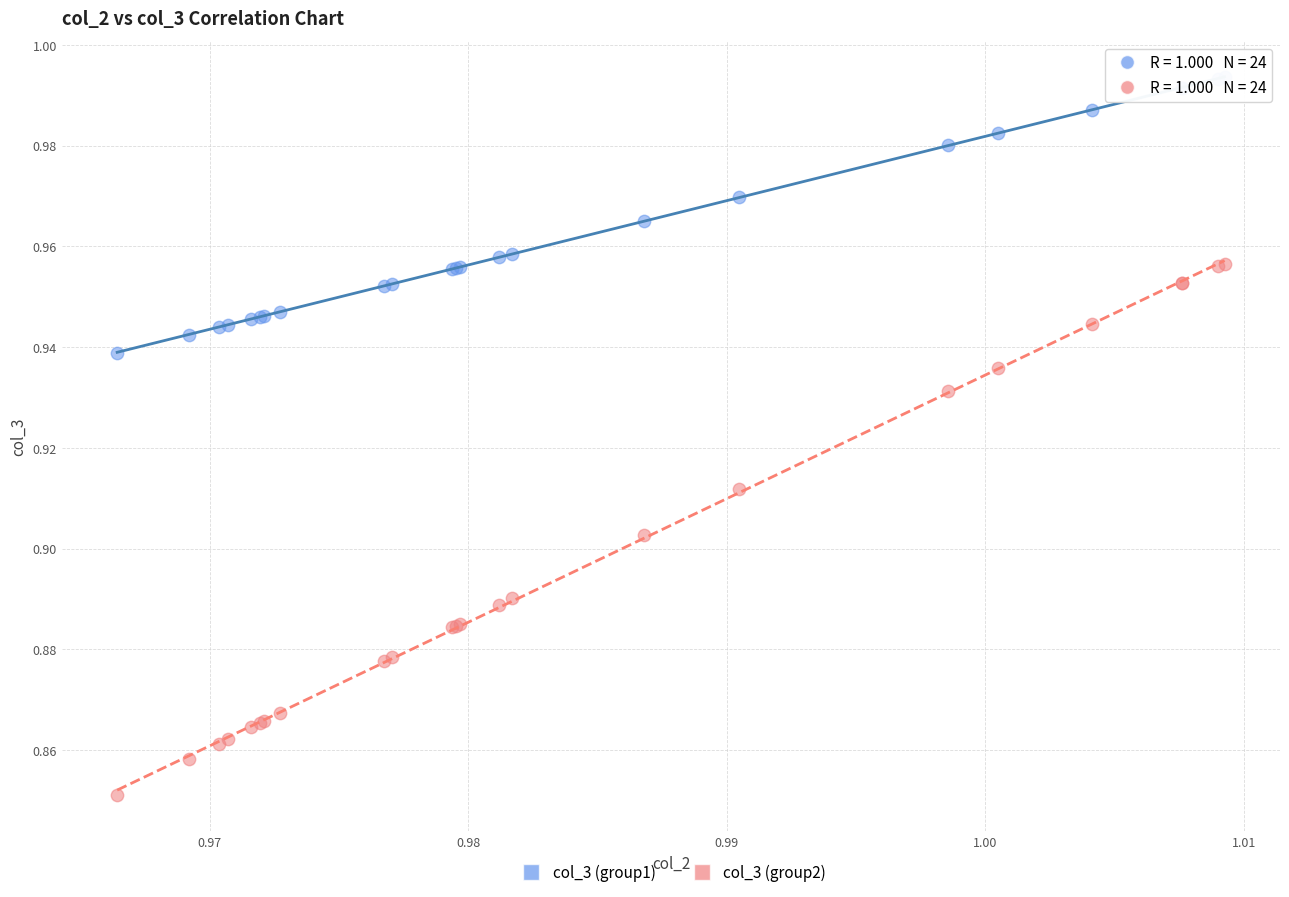

Which series contains the highest Y value?

col_3 (group1)